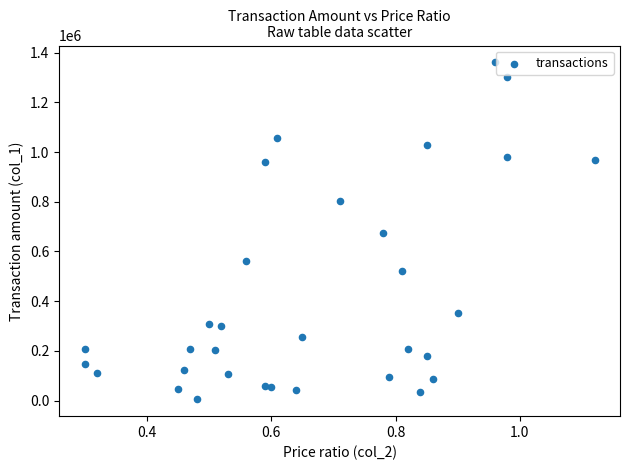

What is the range of Y values (max minus min)?

1356240